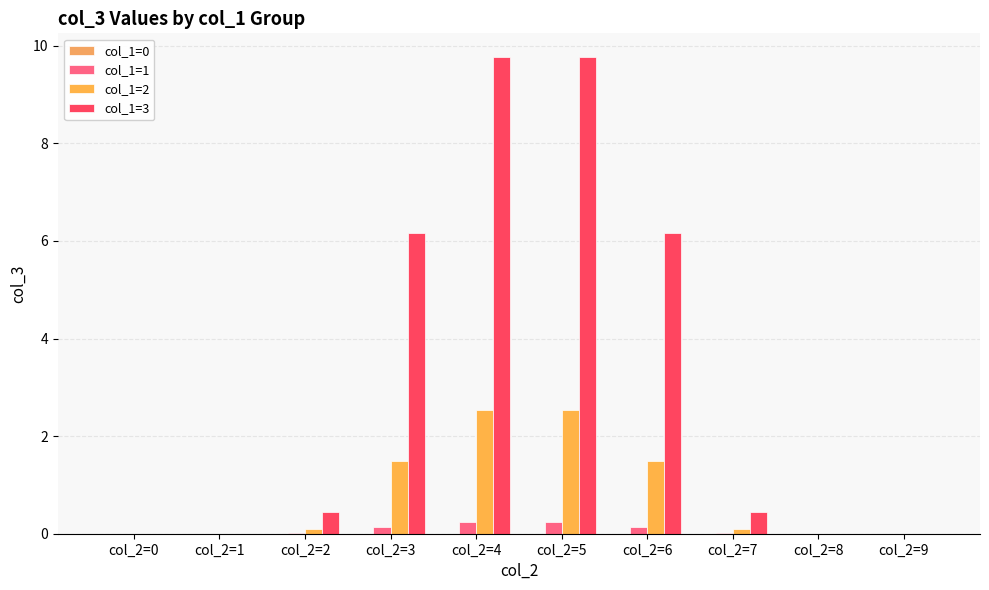

What is the sum of the col_1=2 values at col_2=2 and col_2=7?

0.2